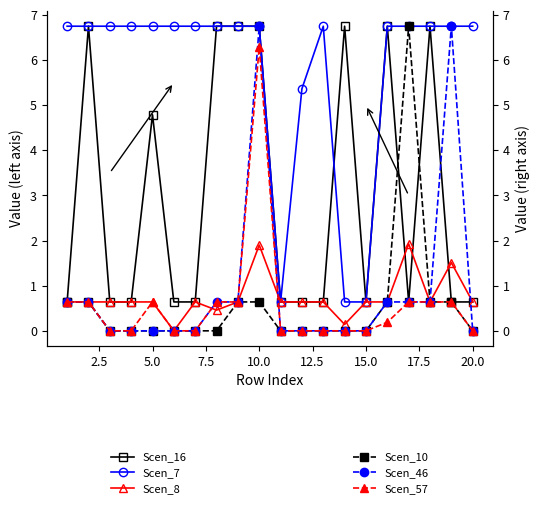

At how many categories does at least one series exceed 1?

18